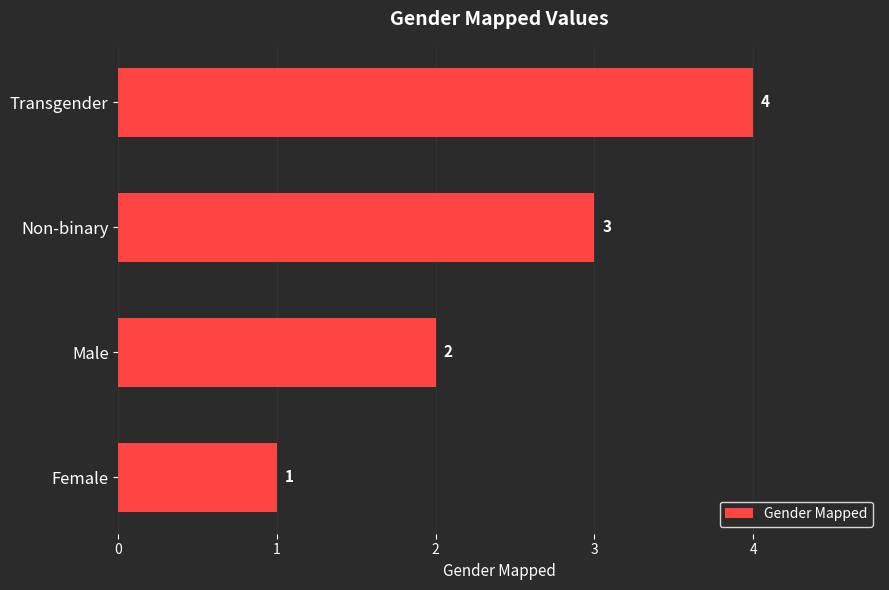

List the labels in order of value, smallest first.

Female, Male, Non-binary, Transgender